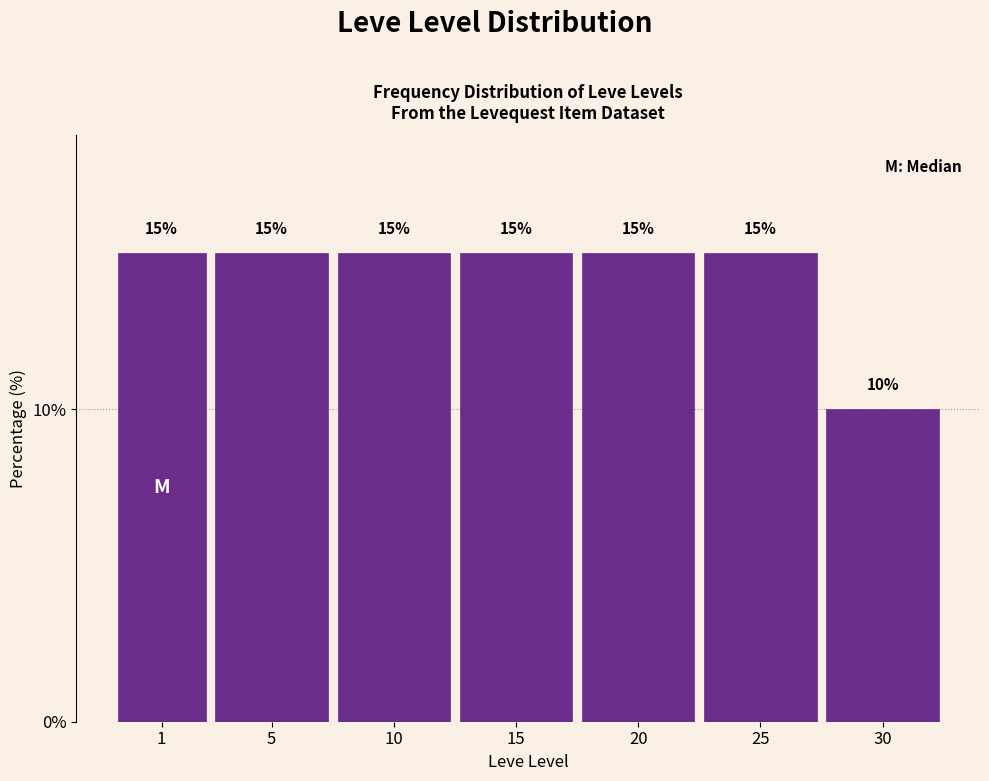

Reading left to right, transcribe all the data shown in this chart.

15	15	15	15	15	15	10